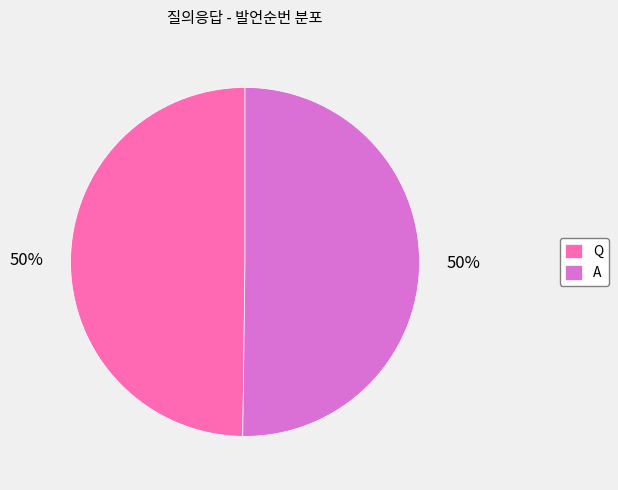

What is the ratio of the value at Q to the value at A?

1.0